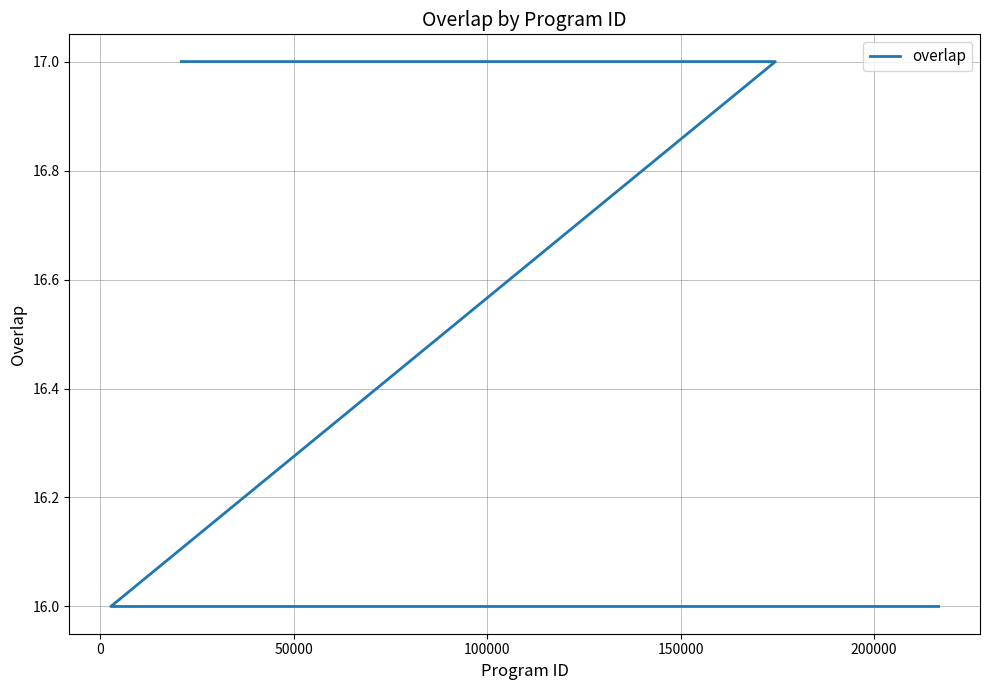

Where is the data nearest to the value 16?

100000